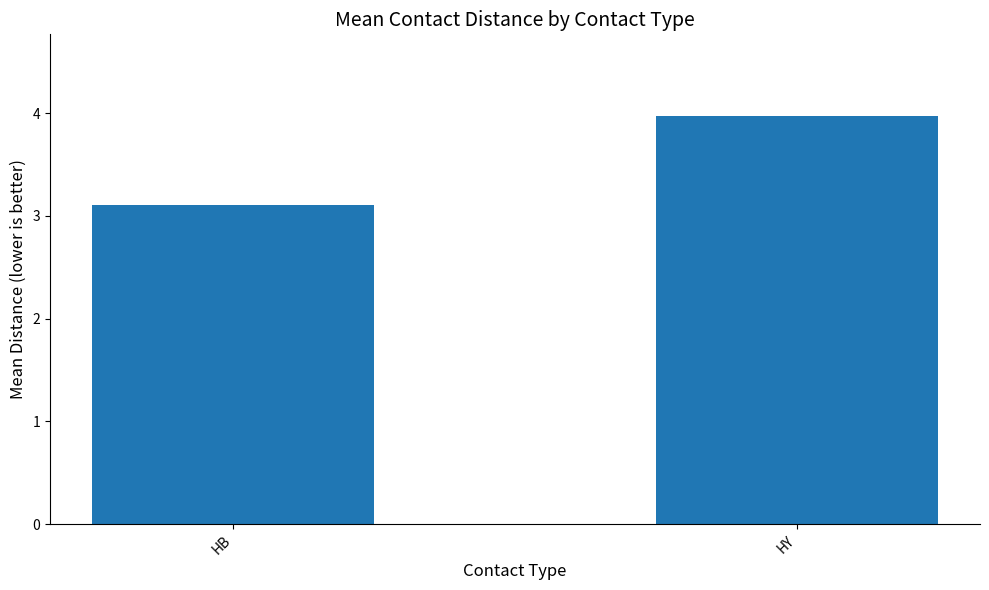

What is the minimum value shown in the chart?

3.1